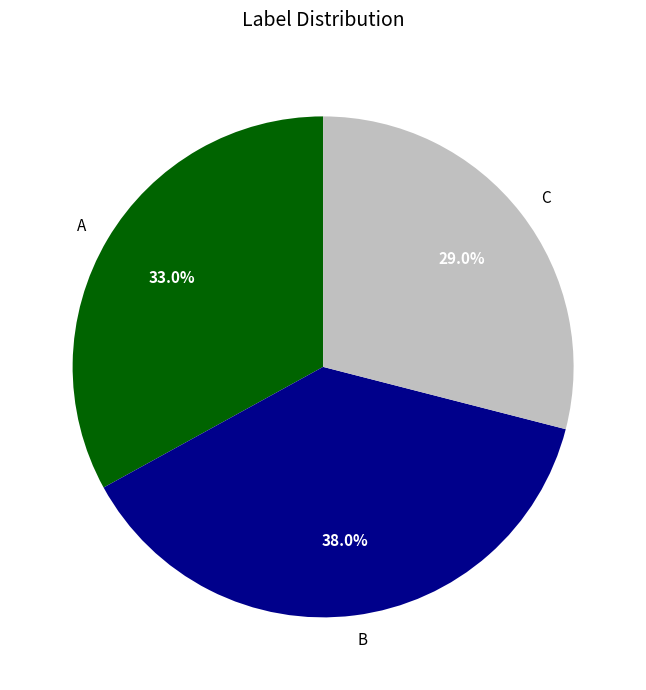

Which slice is the largest?

B